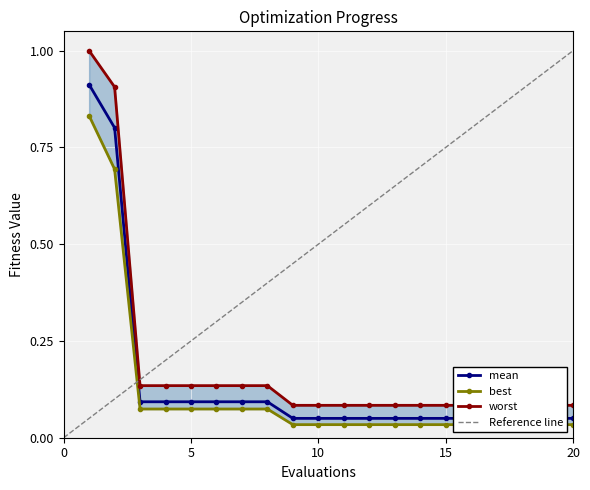

What is the approximate value of best at 3?

0.1